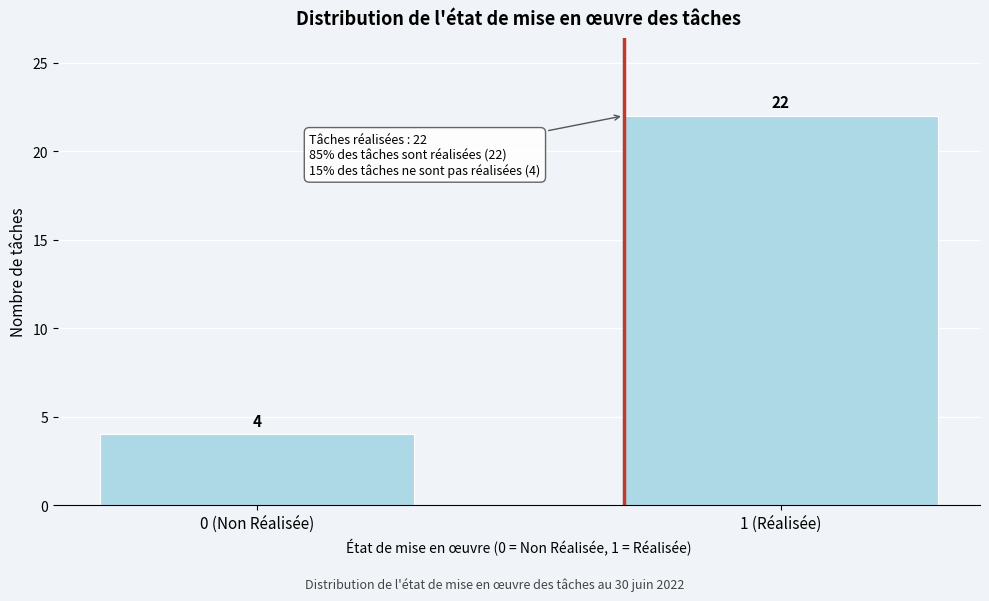

Reading left to right, list all the values displayed in this chart.

0 (Non Réalisée)=4	1 (Réalisée)=22